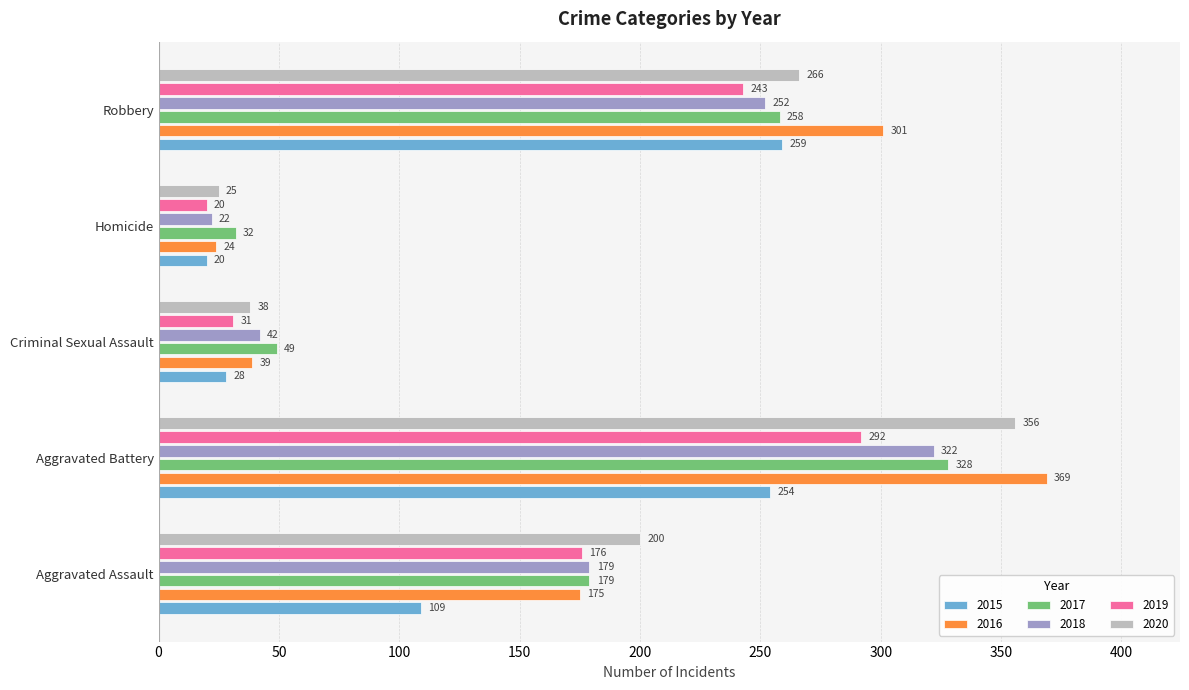

Which label corresponds to the smallest value in the chart?

Homicide